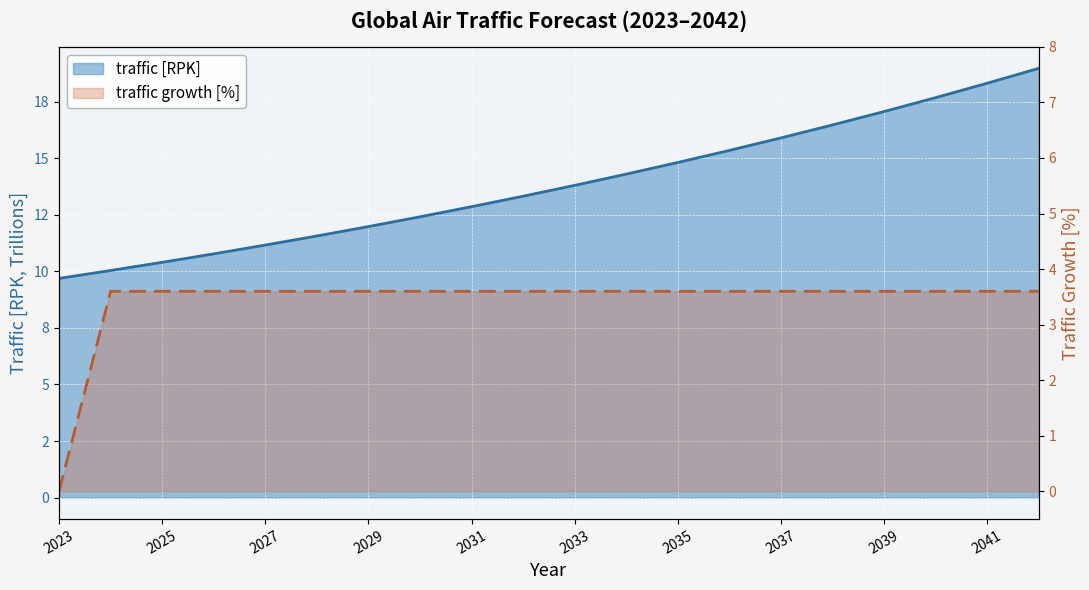

The traffic growth [%] series shows 4.8 at 2024. True or false?

False